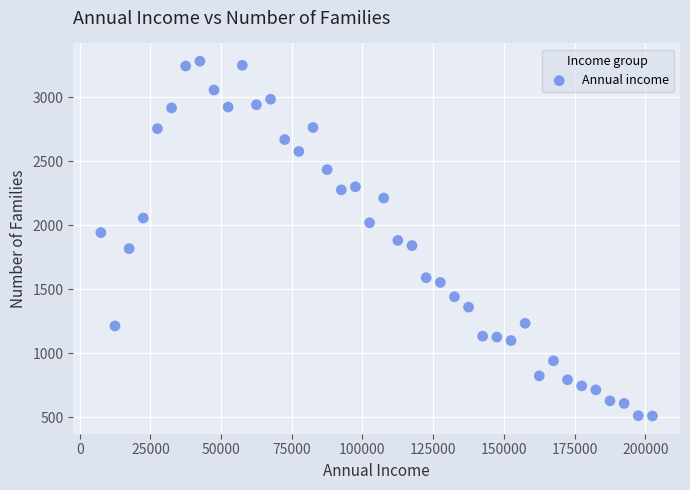

What is the range of X values (max minus min)?

195000